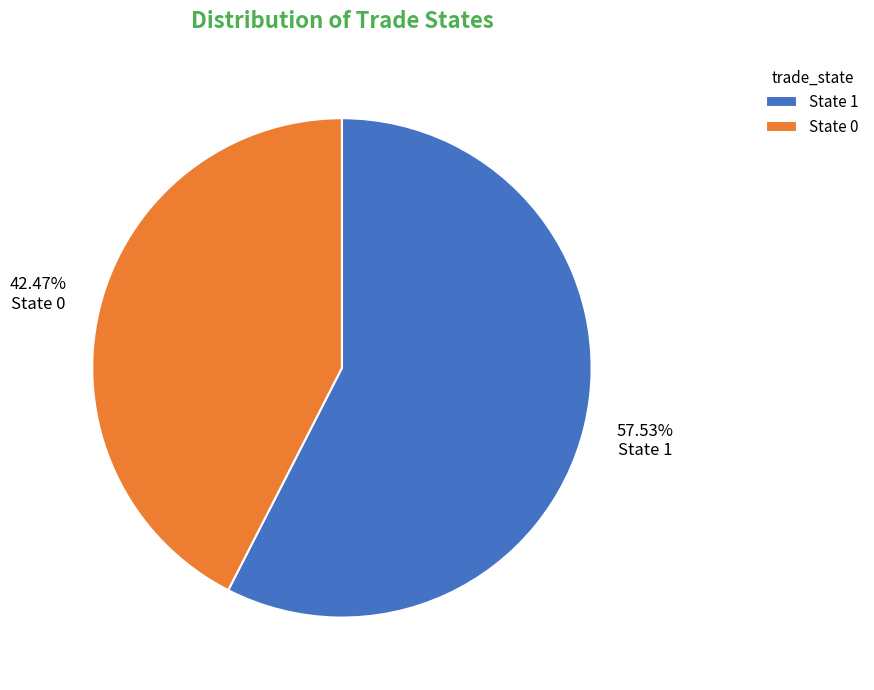

To the nearest percent, what is the difference between the largest and smallest slice percentages?

15%